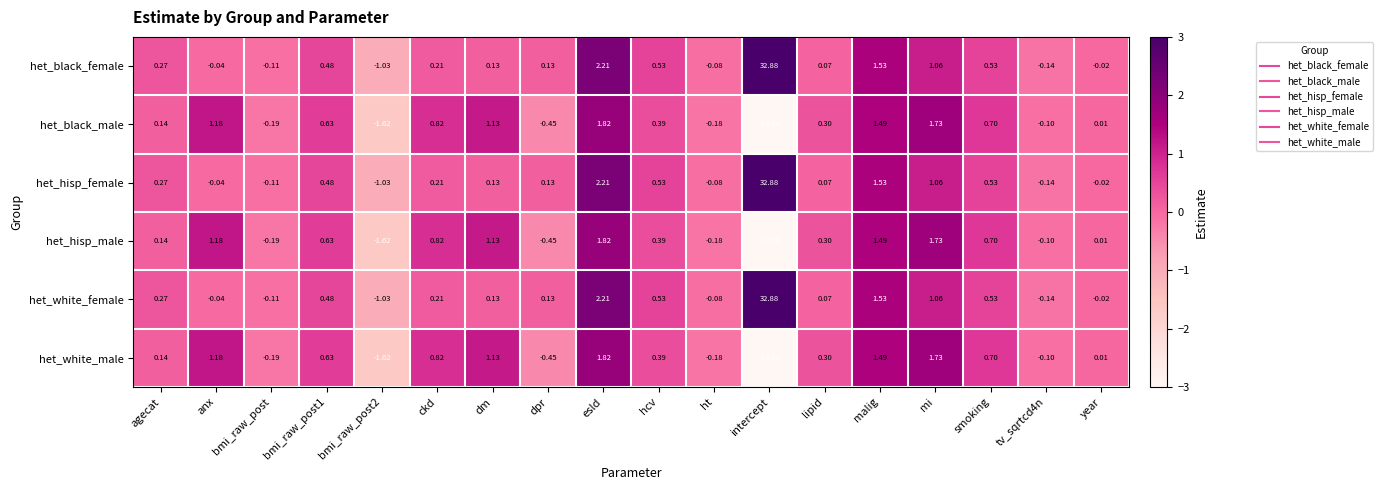

Is the value of het_black_female at agecat greater than the value of het_hisp_female at ht?

Yes